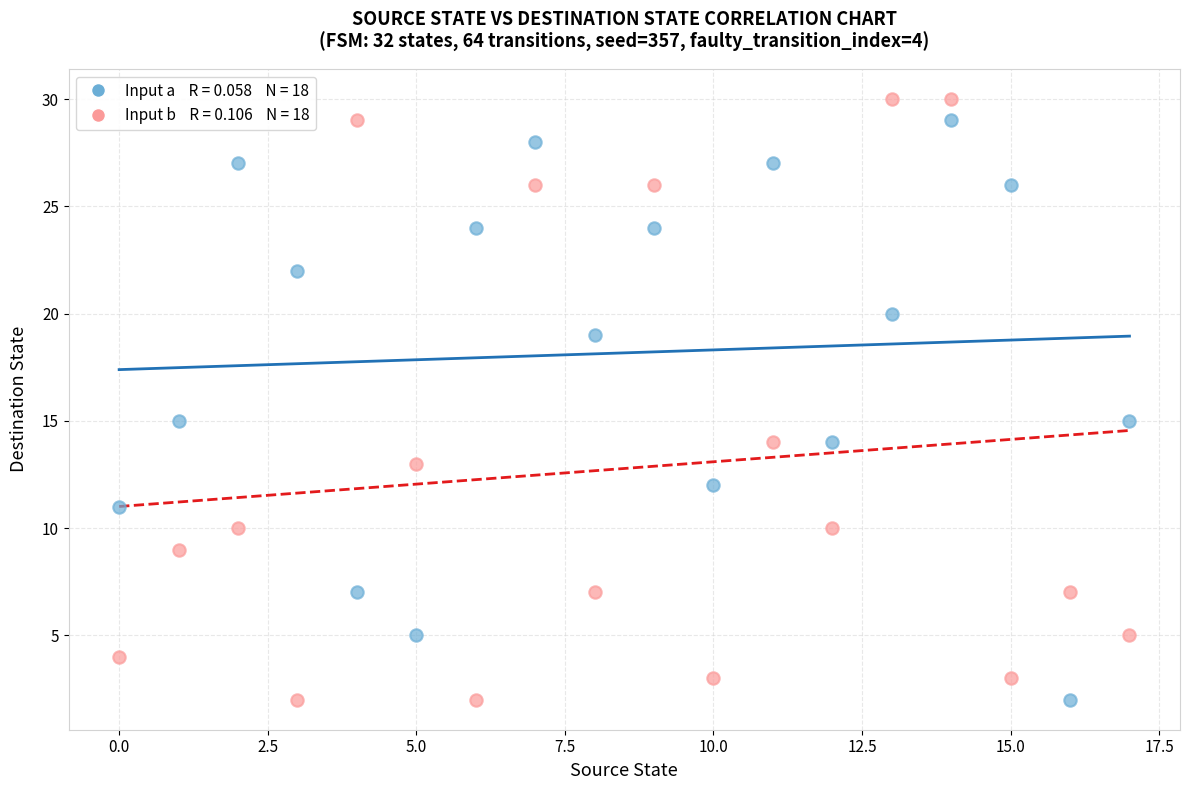

Across all data points, what is the range of Y values (max minus min)?

28